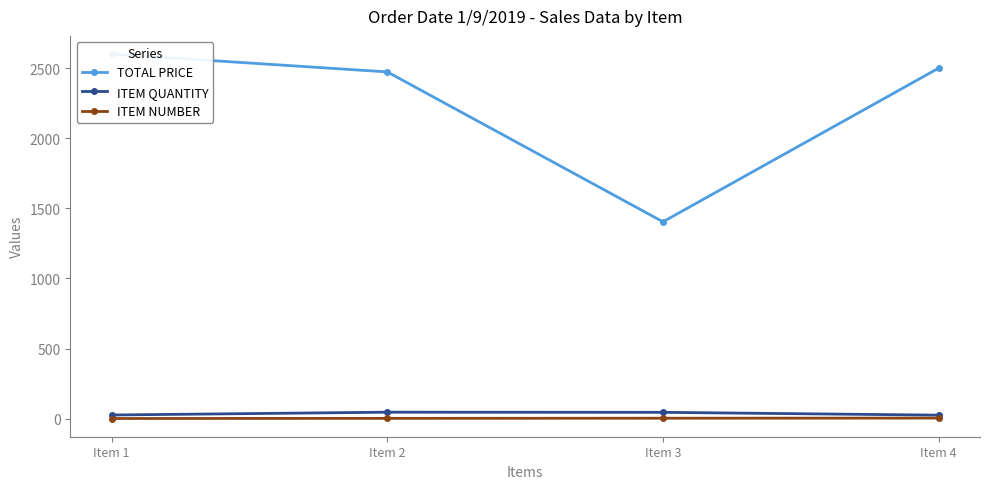

Rank the series at Item 3 from lowest to highest value.

ITEM NUMBER, ITEM QUANTITY, TOTAL PRICE